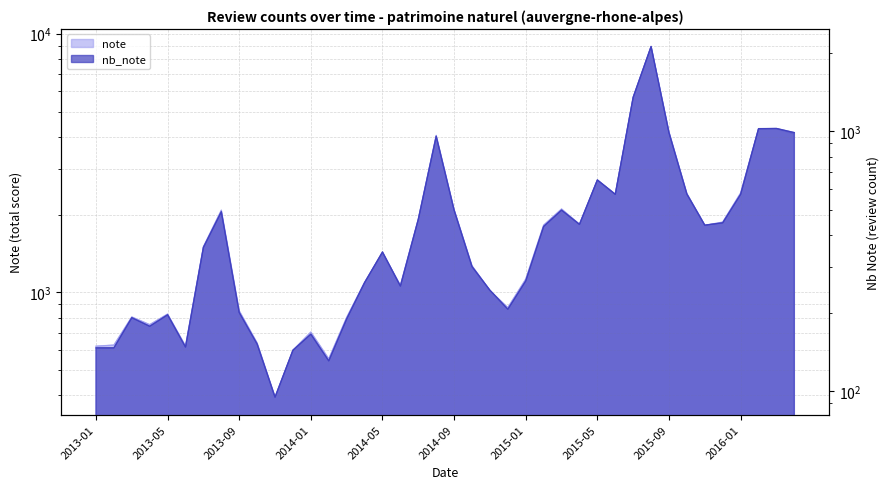

Which category has the highest value in the nb_note series?

2015-08